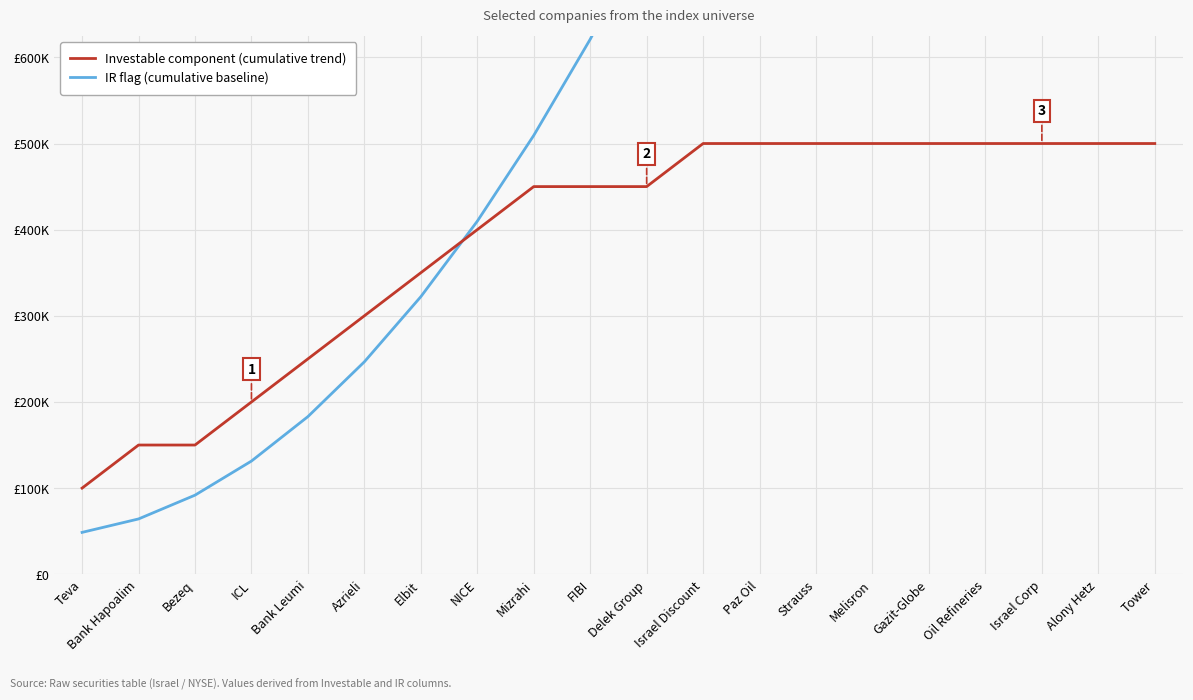

At which label is Investable component (cumulative trend) closest to 300000?

Azrieli